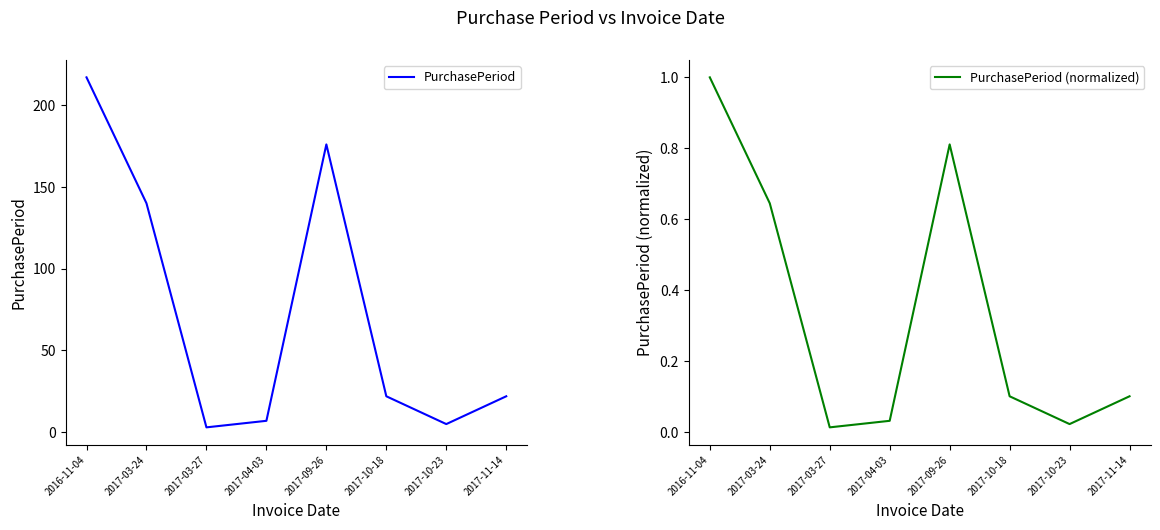

At which category is the sum across all series the highest?

2016-11-04